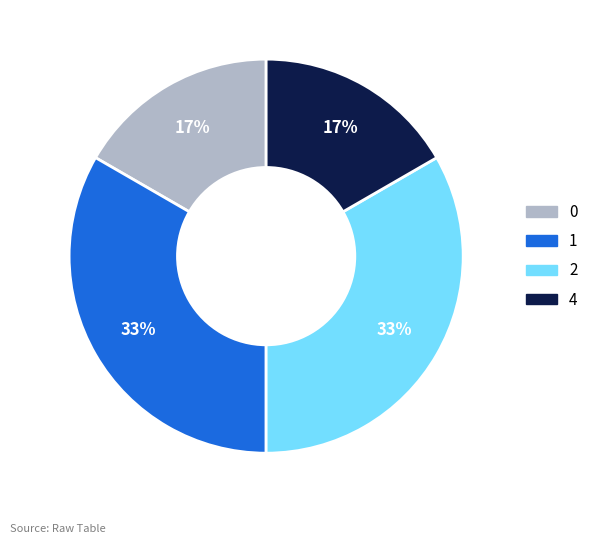

Is there a majority slice in this chart?

No